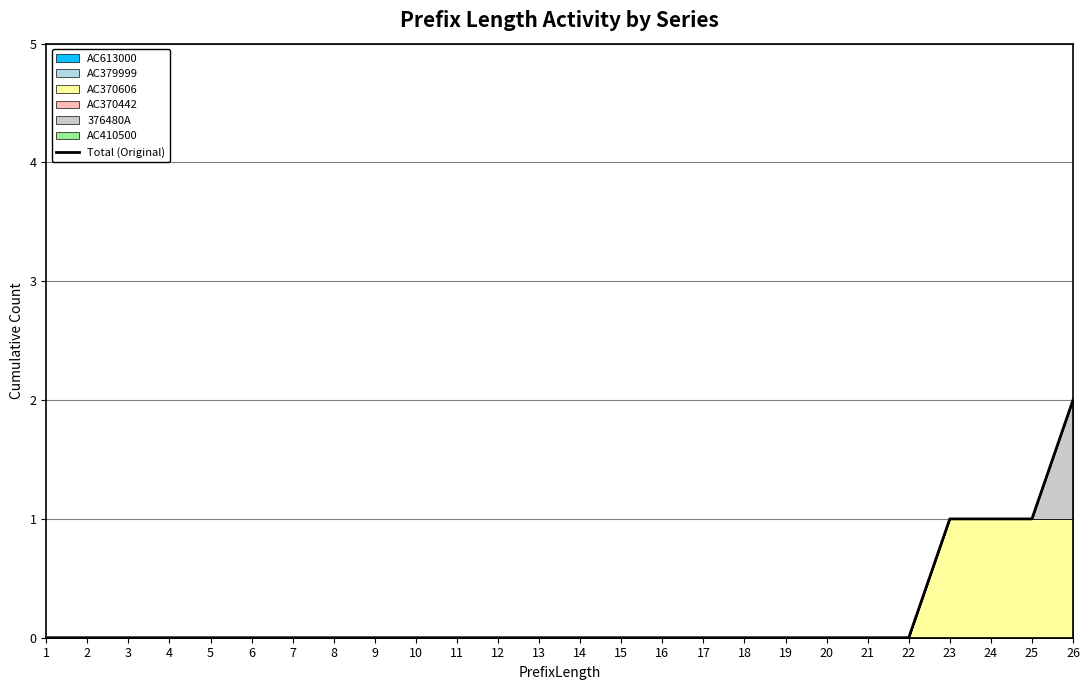

The value at 12 is 0. True or false?

True